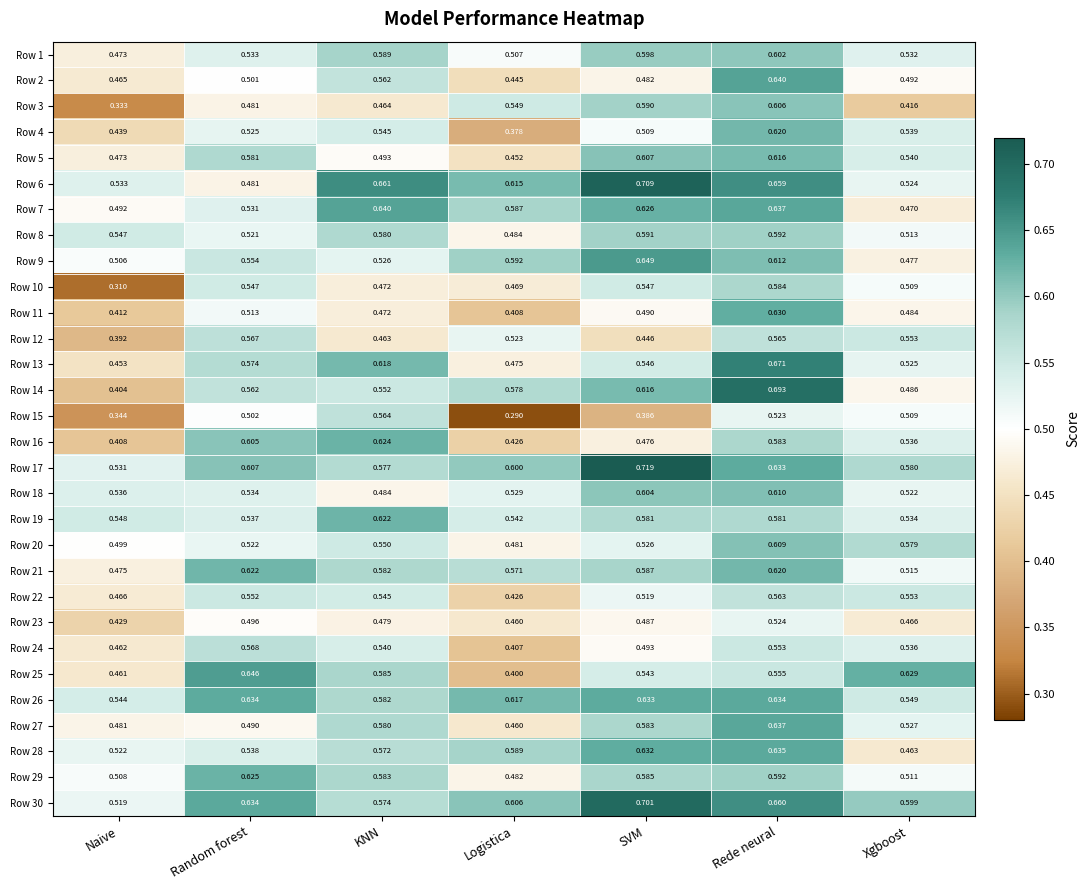

Where is Row 16 nearest to the value 0?

Naive